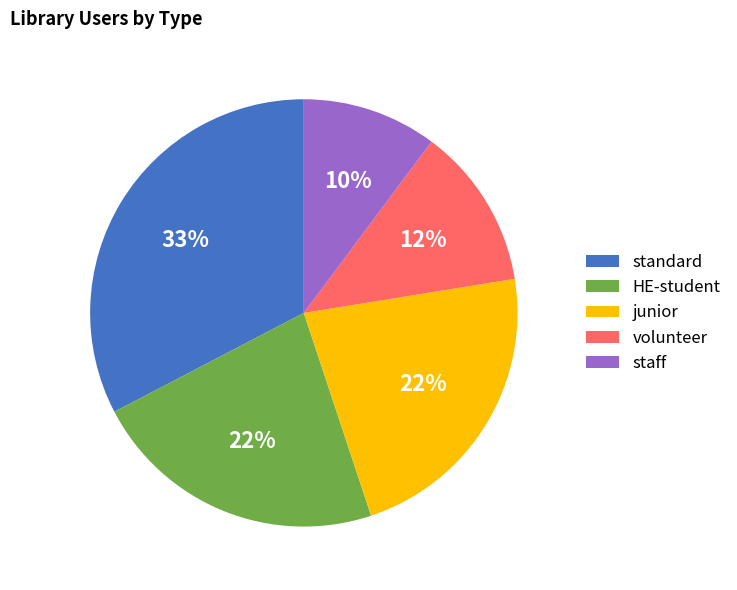

Which category has the smallest portion of the pie?

staff